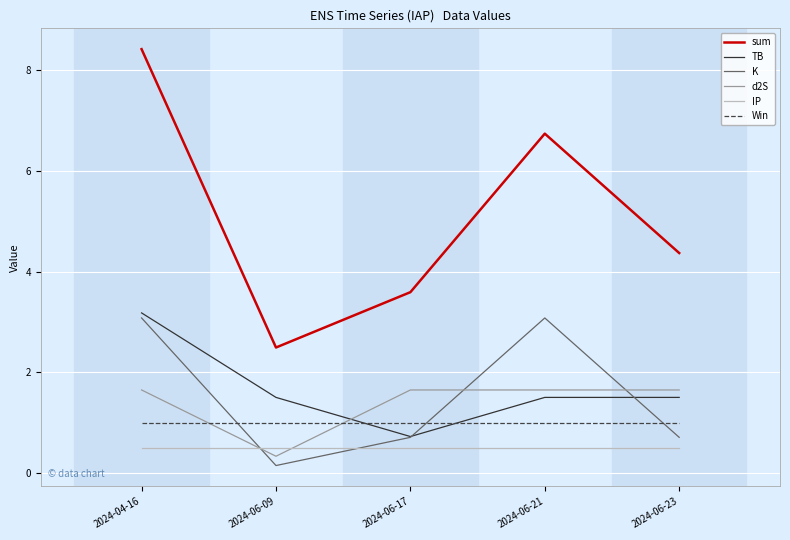

What position from the right is 2024-04-16?

5